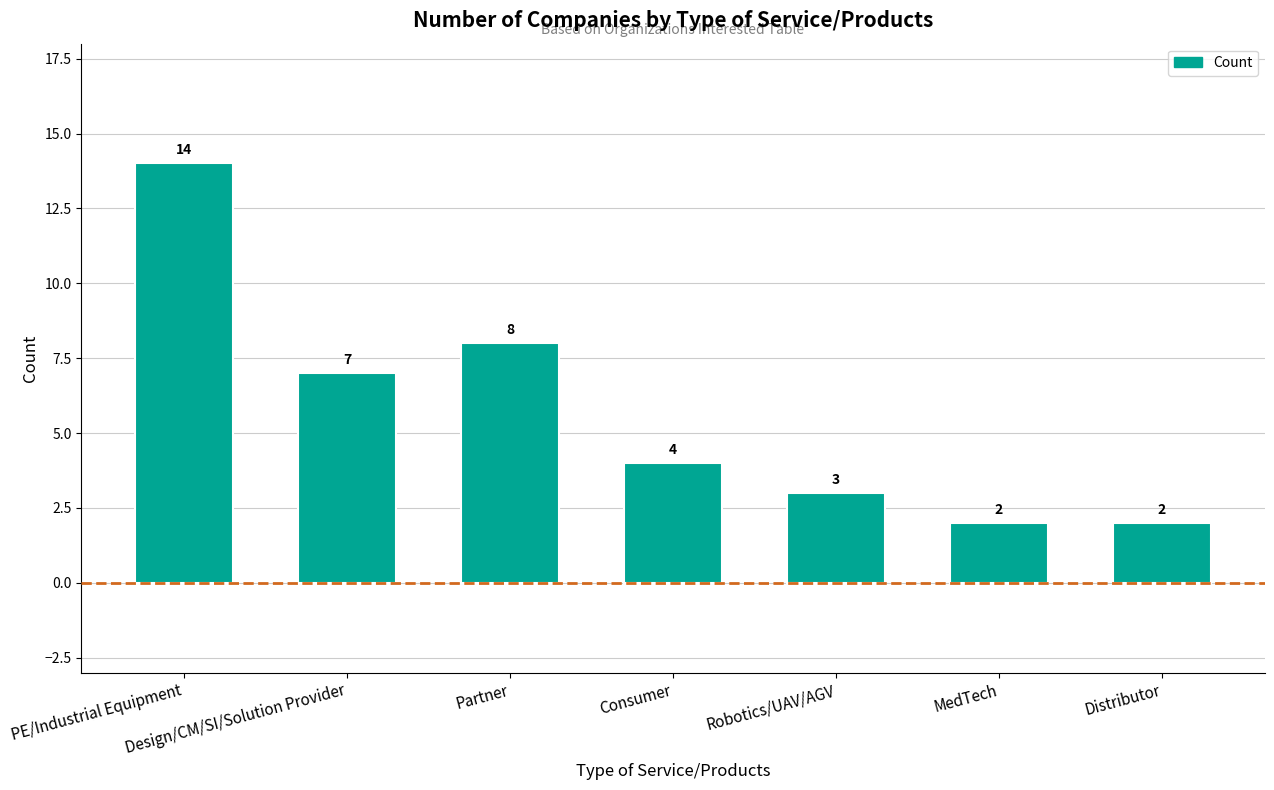

At which label does the data first exceed 4?

PE/Industrial Equipment